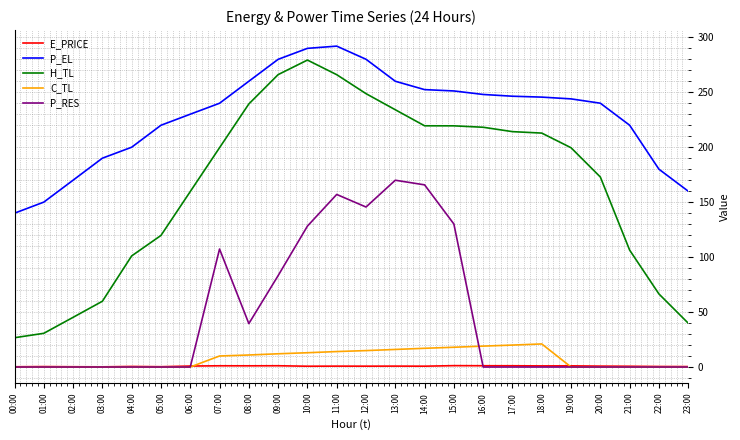

True or false: H_TL and C_TL cross at least once.

False